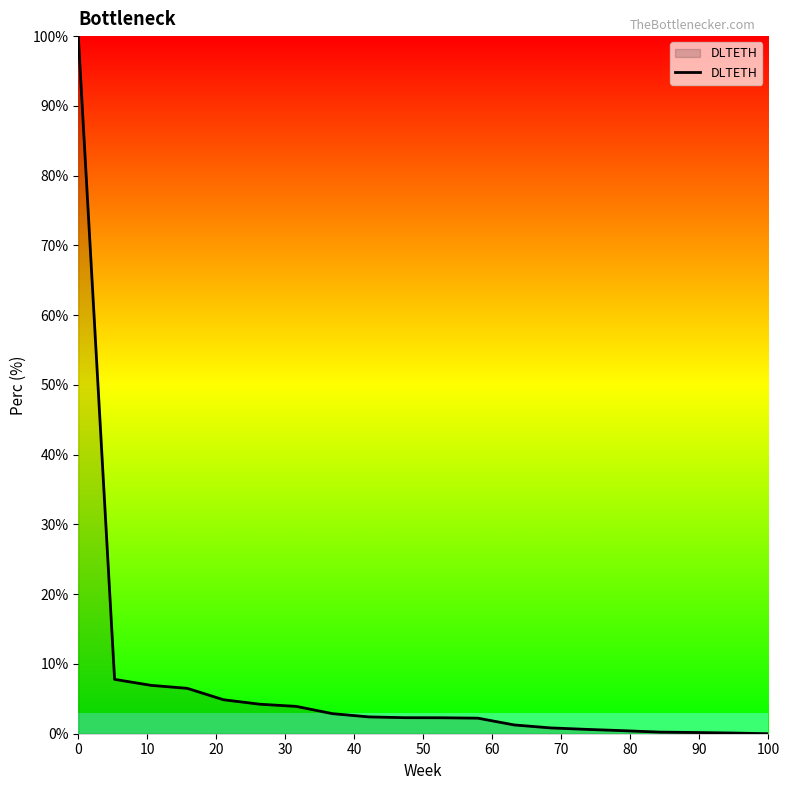

What is the greatest value displayed?

100.0